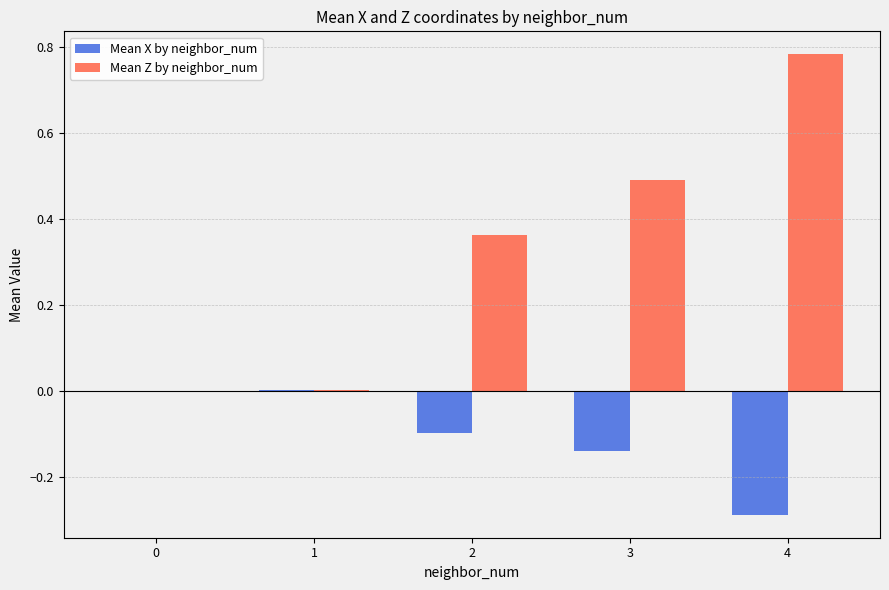

Is it true that Mean X by neighbor_num equals -0.5 at 4?

False